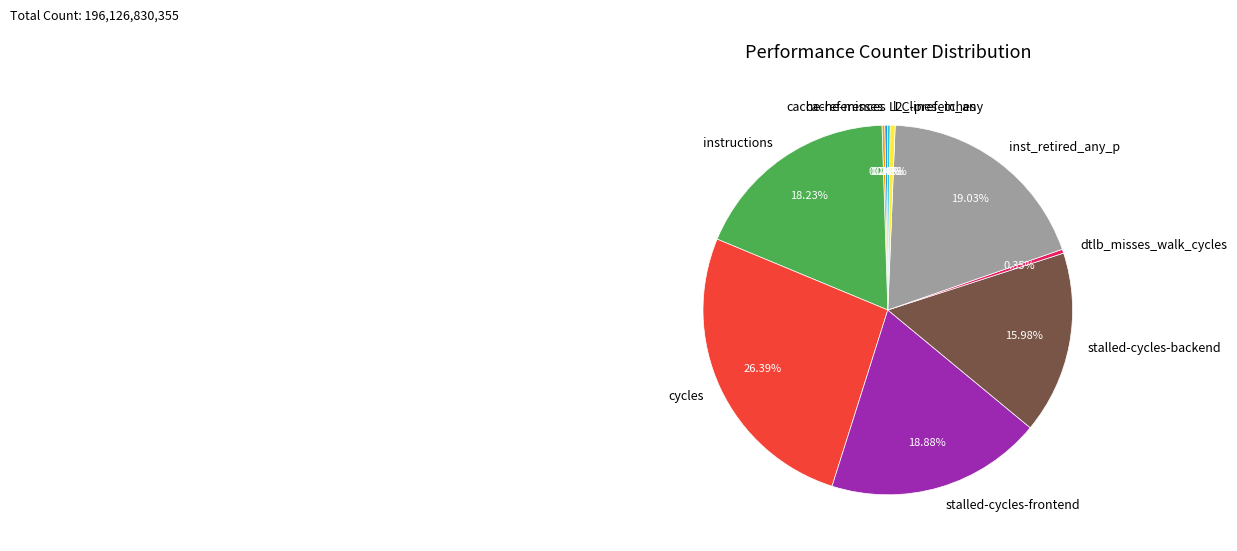

What is the largest slice in the pie chart?

cycles